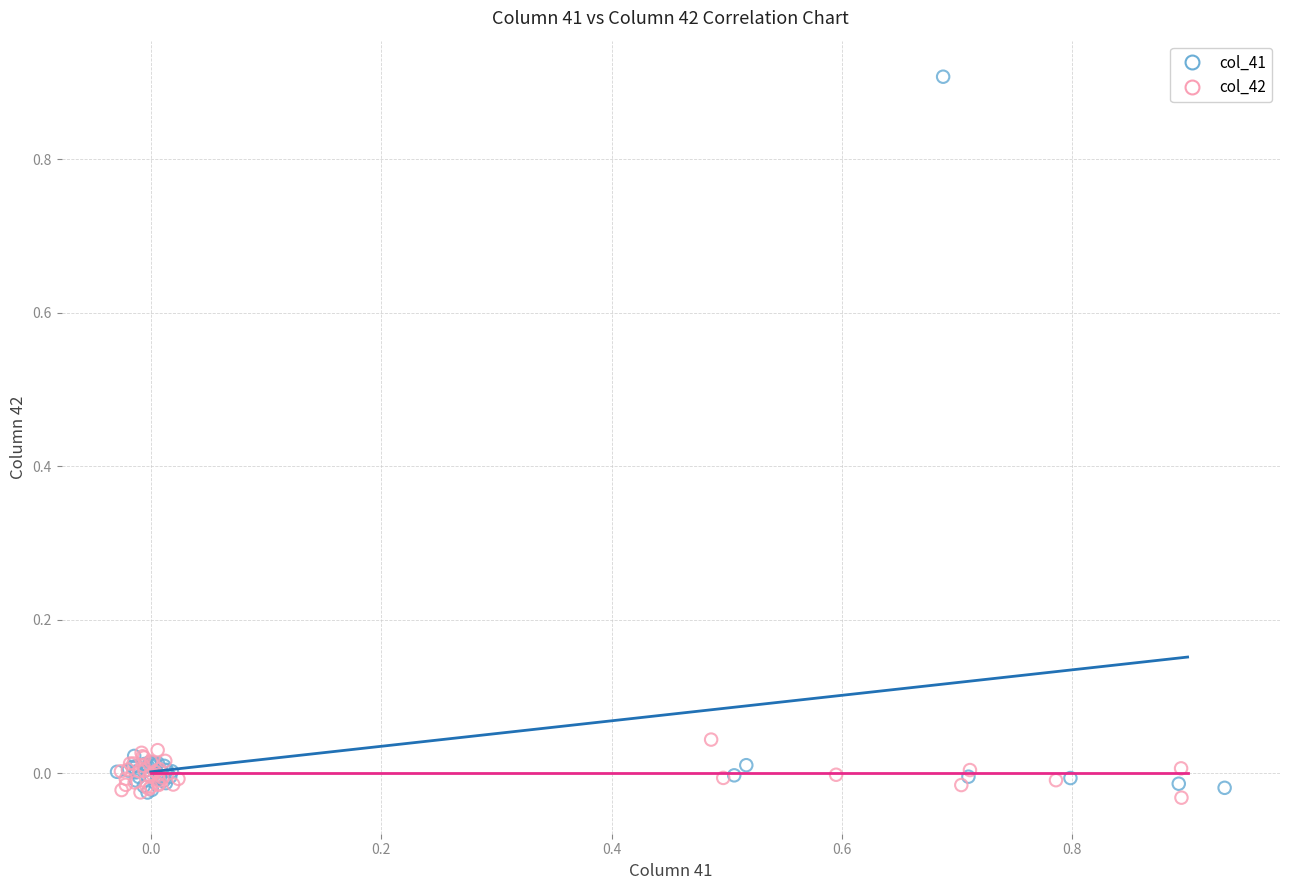

Which series contains the highest Y value?

col_41